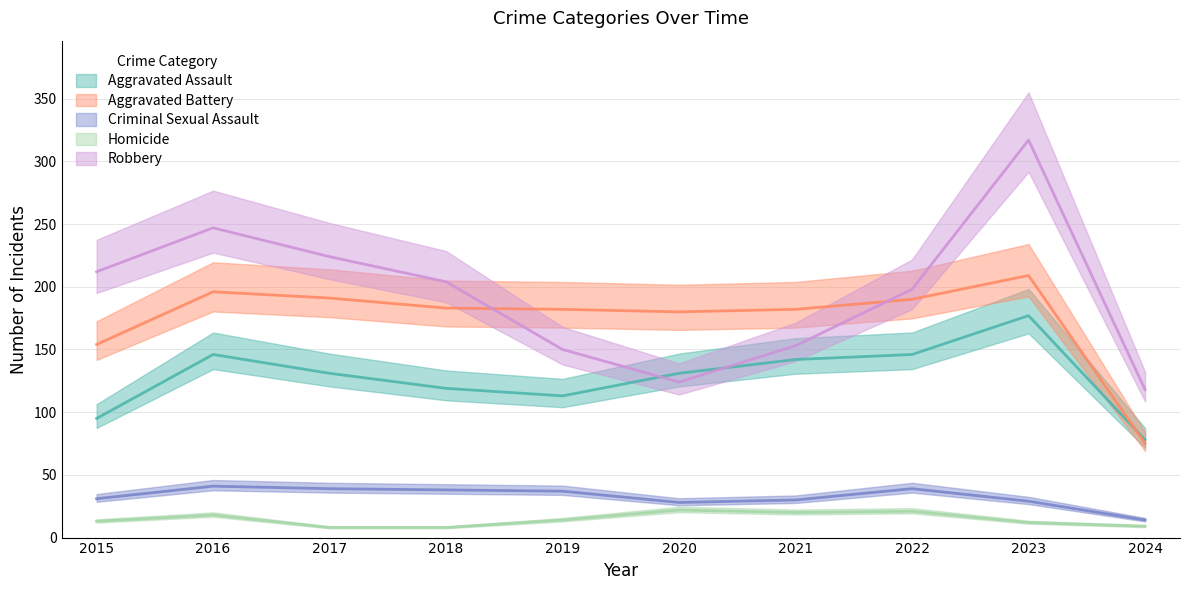

Between which two adjacent categories do Aggravated Assault and Robbery first intersect?

2019 and 2020